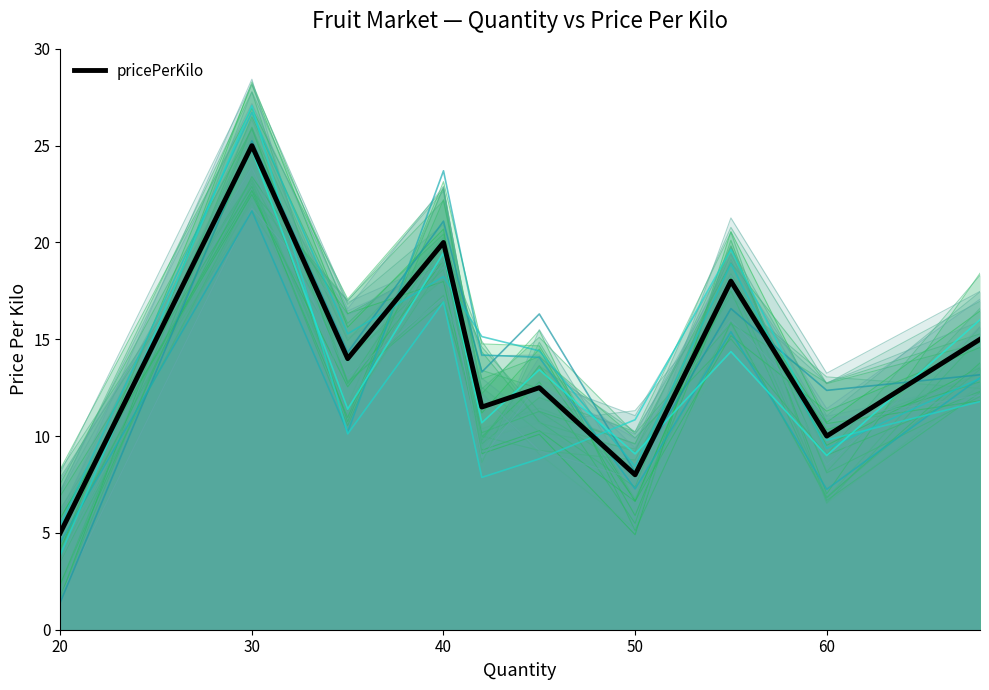

What is the maximum value shown in the chart?

25.0